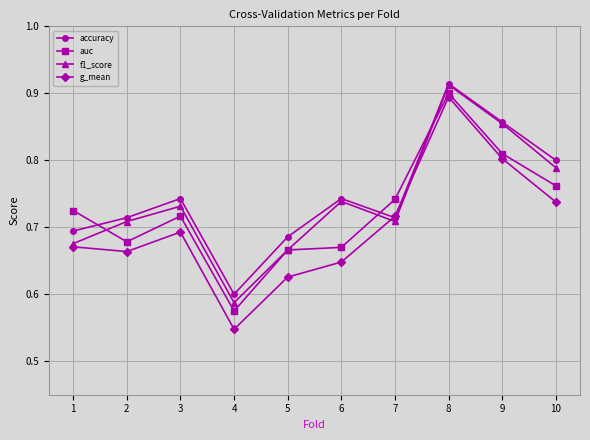

Which series has the largest total across all categories?

accuracy